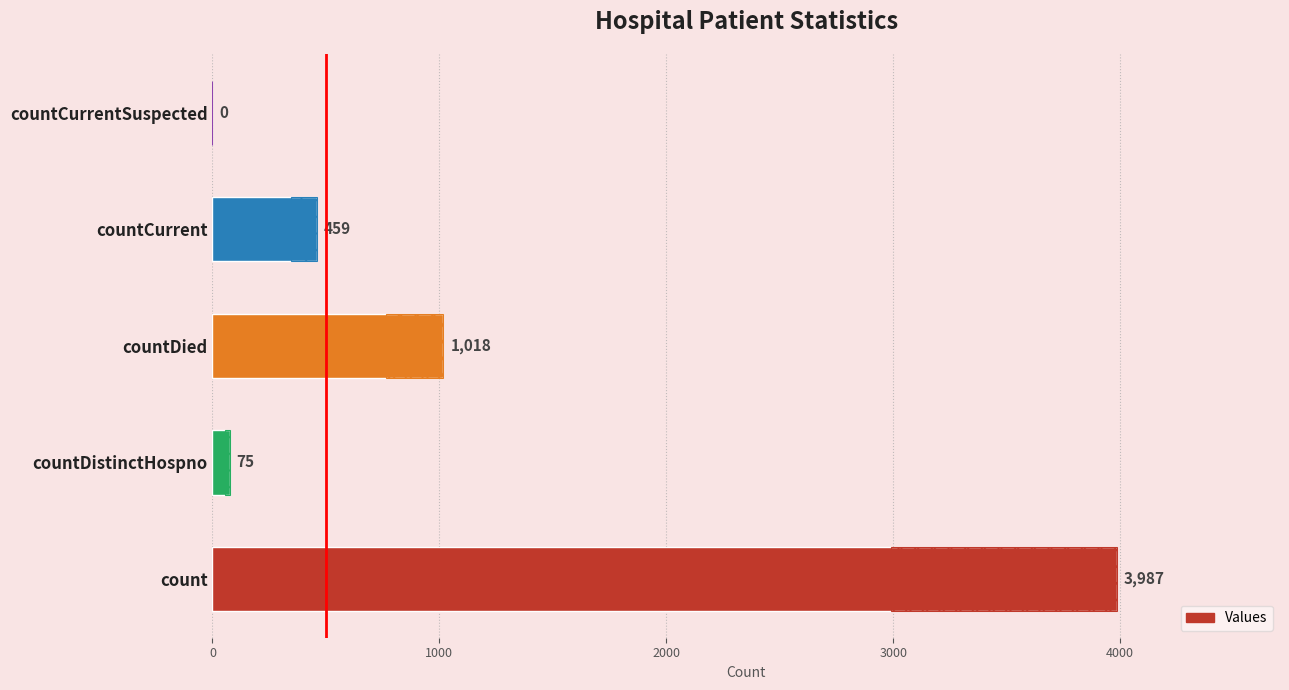

What is the value of the 1st bar from the left?

3987